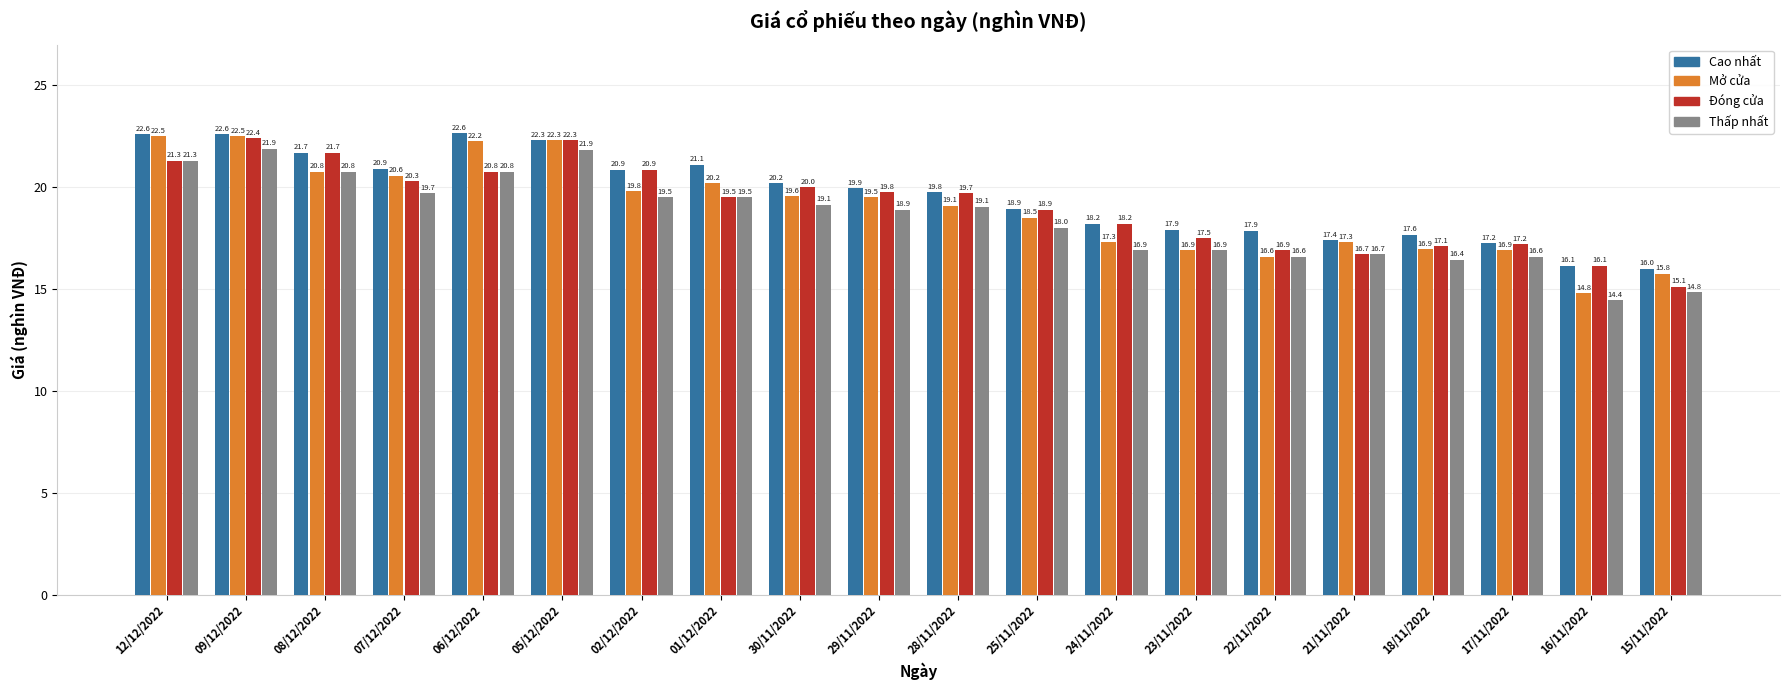

Which series has the widest spread of values?

Mở cửa